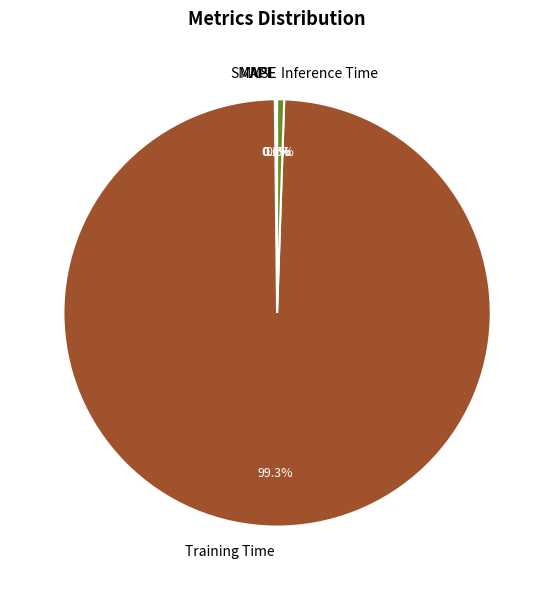

Is there a majority slice in this chart?

Yes